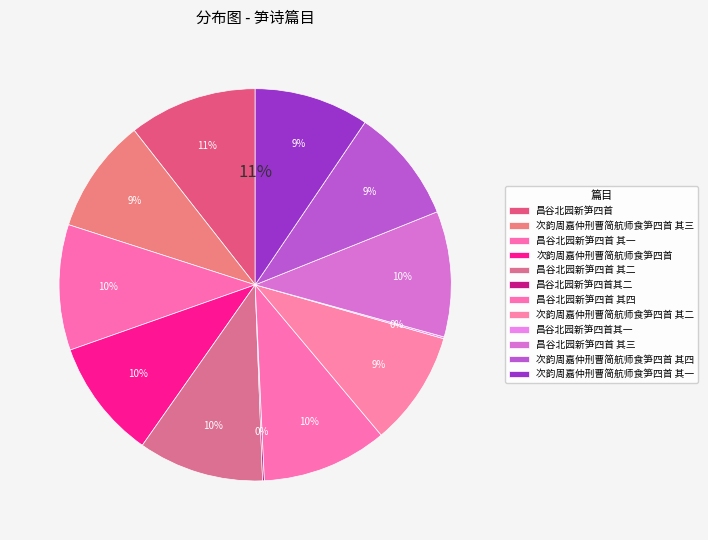

How many segments does this pie chart have?

12